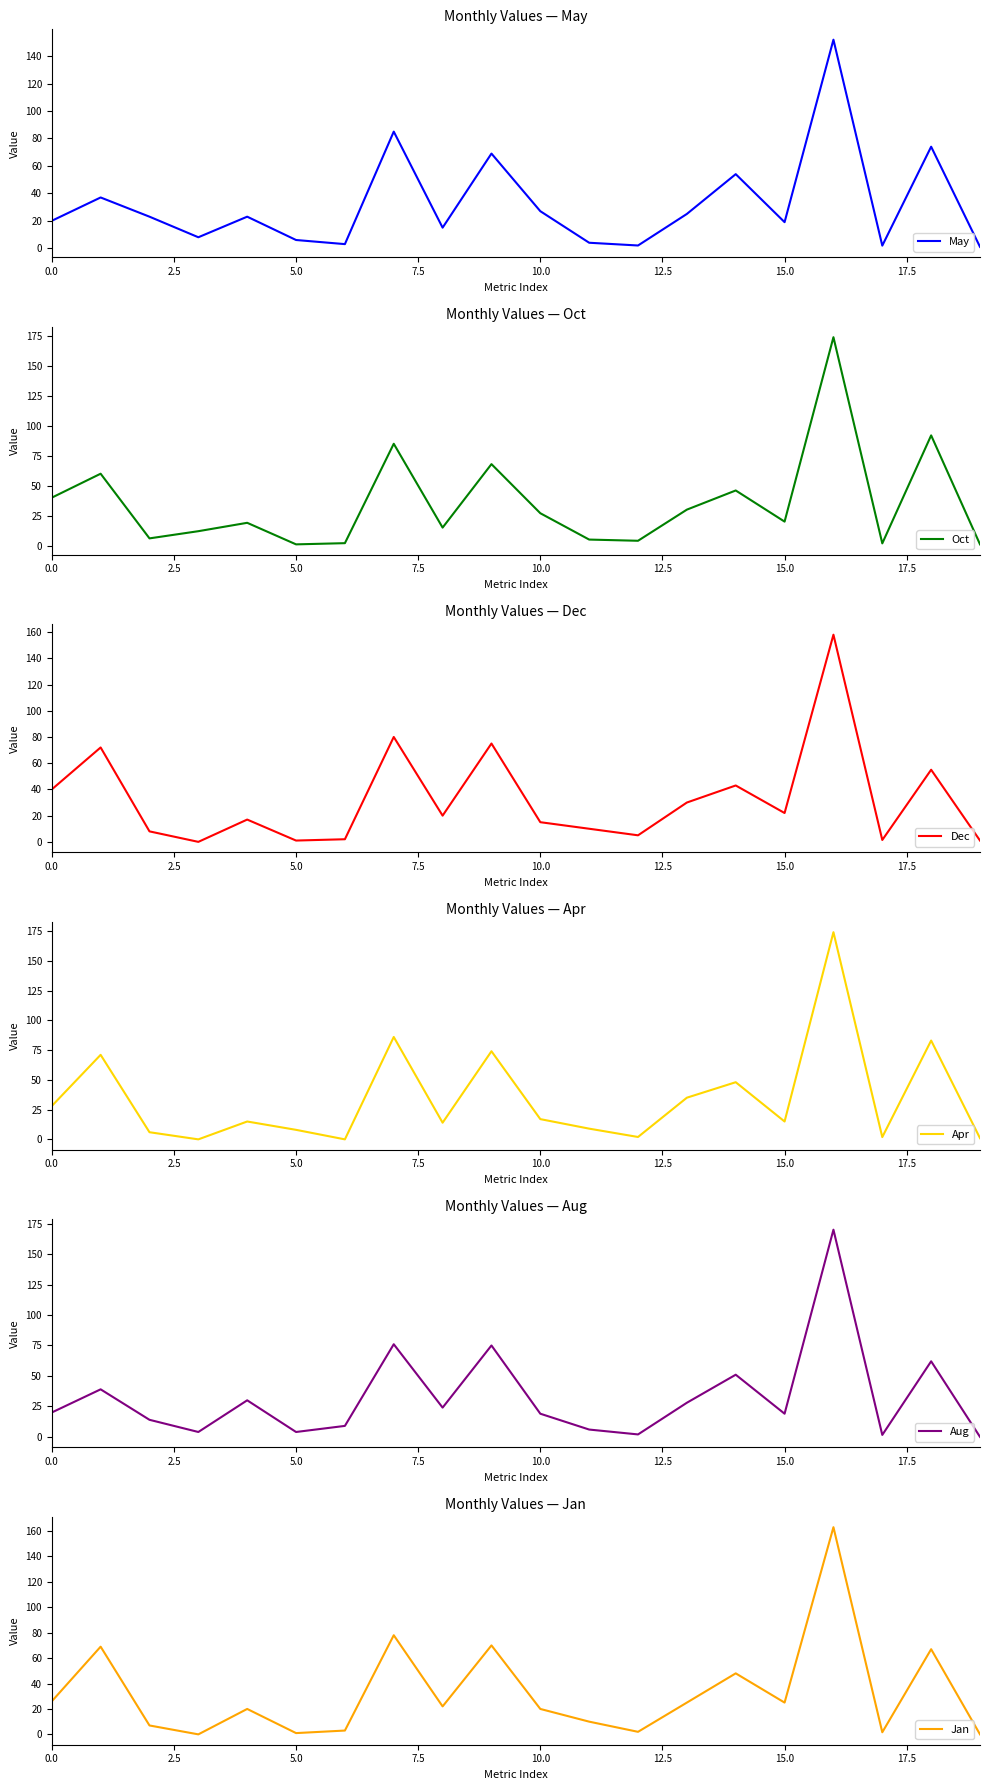

True or false: May has a value of 12.1 at 15.0.

False